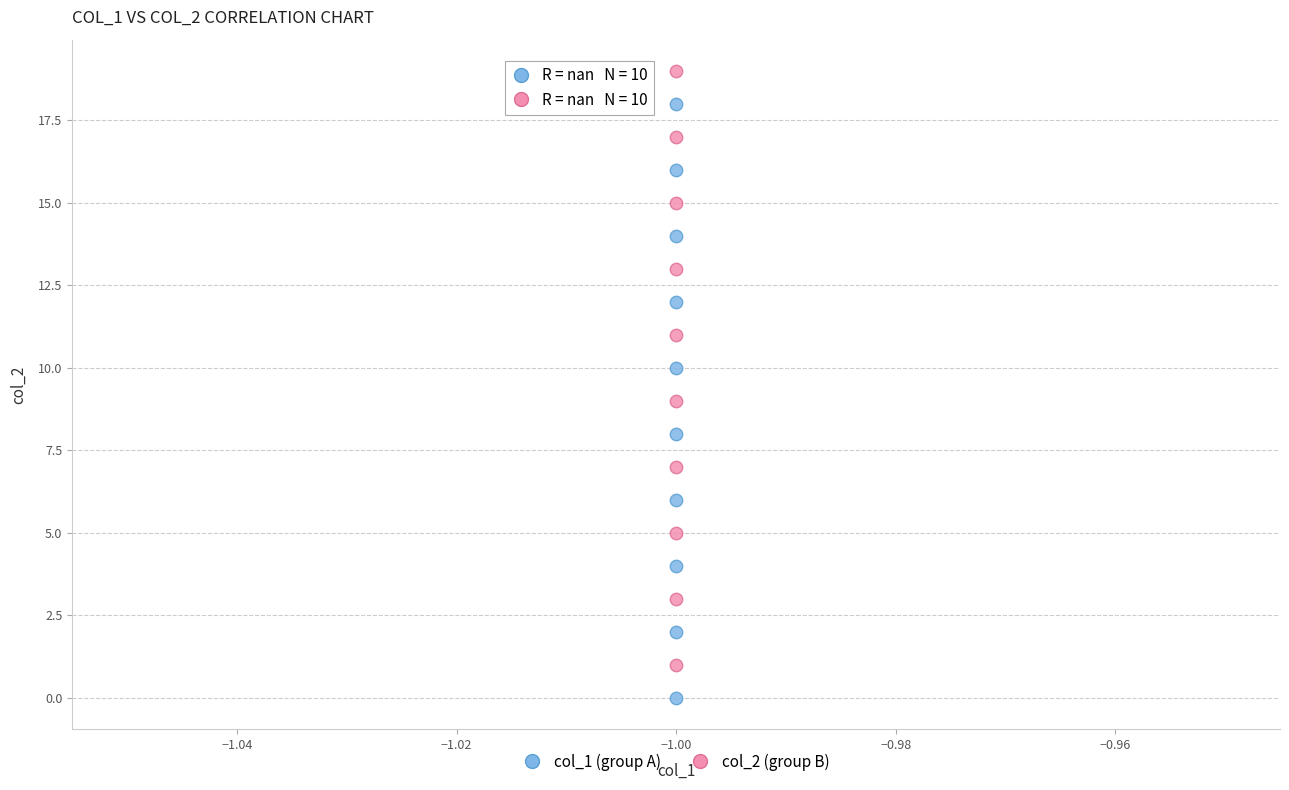

What are all the series names shown in the legend?

col_1 (group A), col_2 (group B)